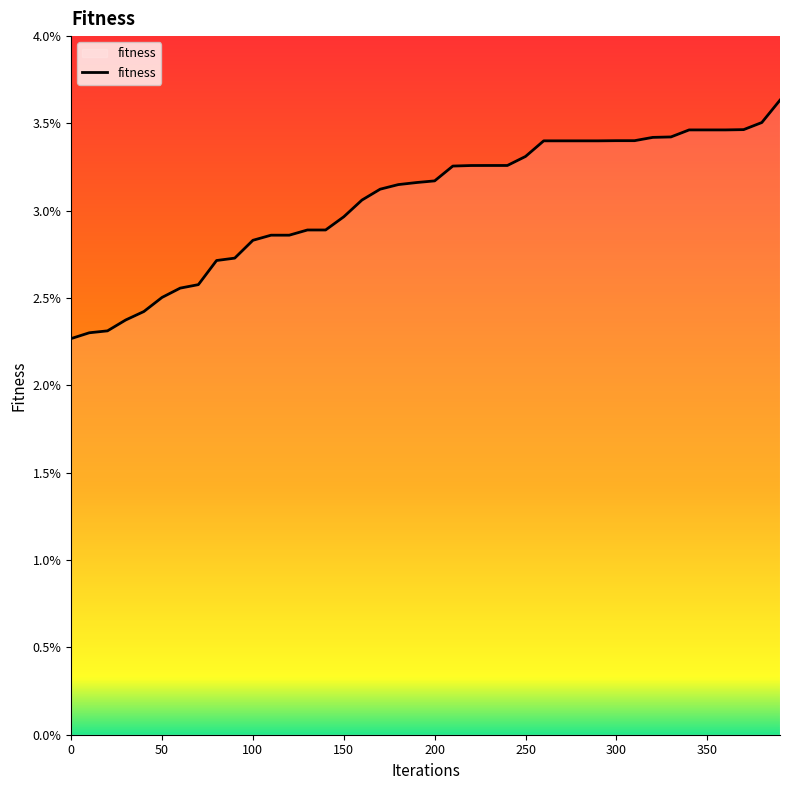

Does the chart display data point markers on the line(s)?

No